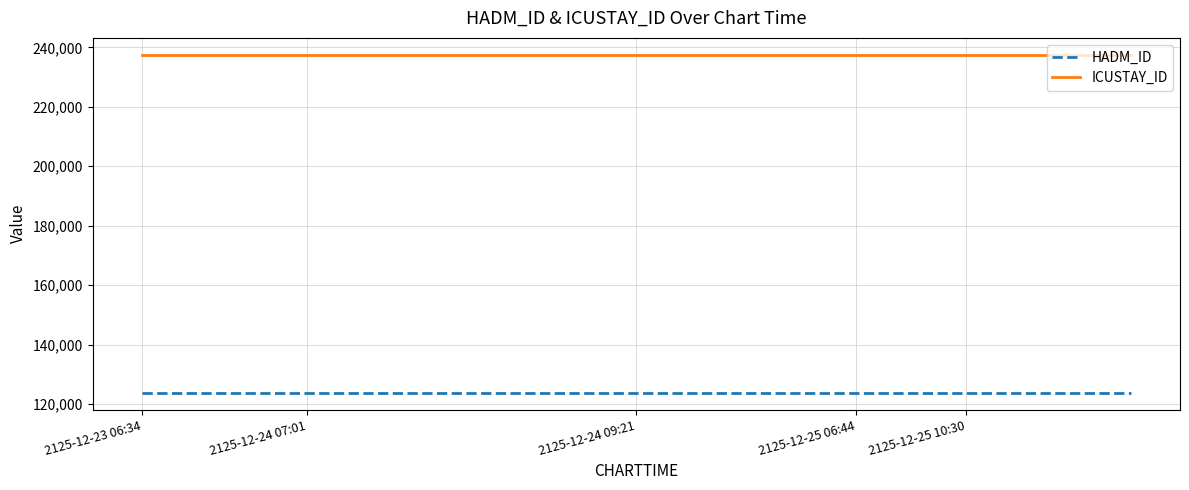

How many lines are shown in the chart?

2